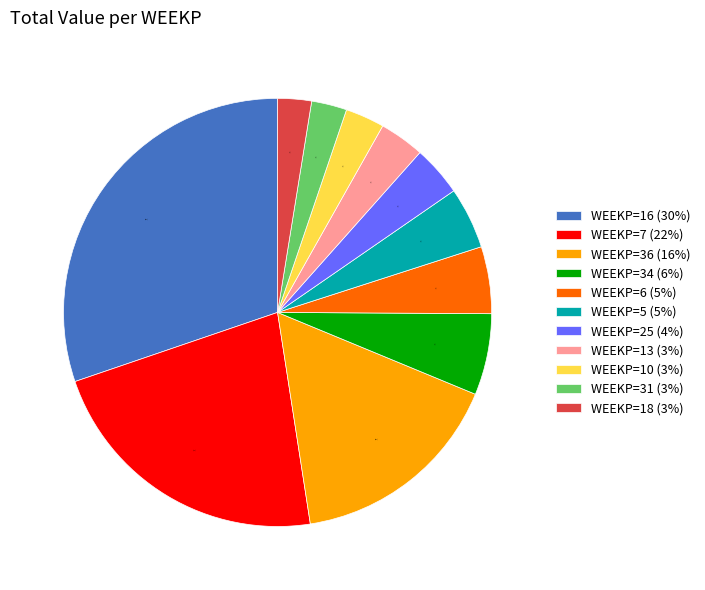

To the nearest percent, what portion does WEEKP=18 (3%) represent?

3%